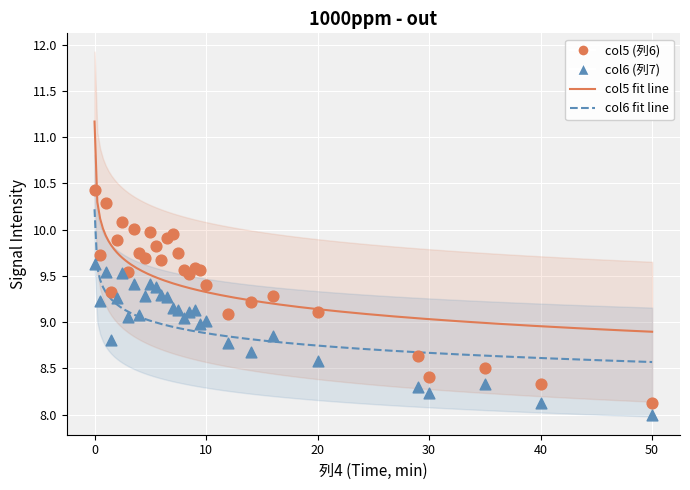

Which series contains the highest Y value?

col5 (列6)